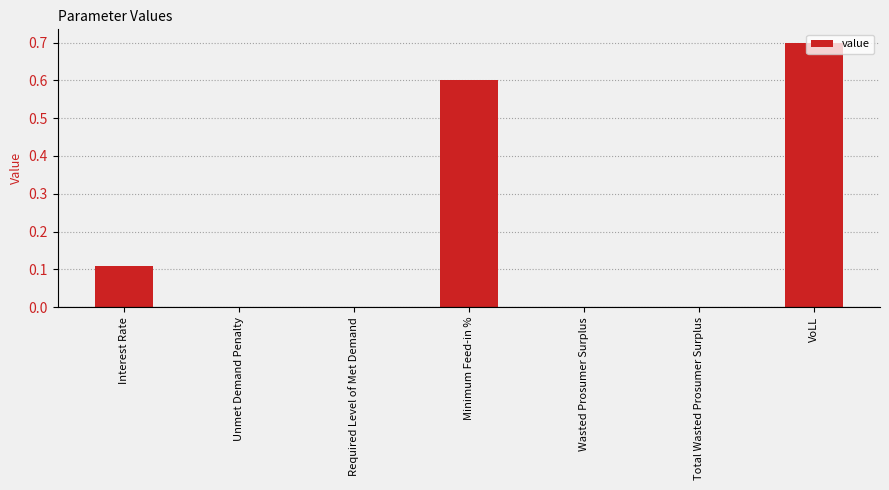

Read the value at VoLL.

0.7